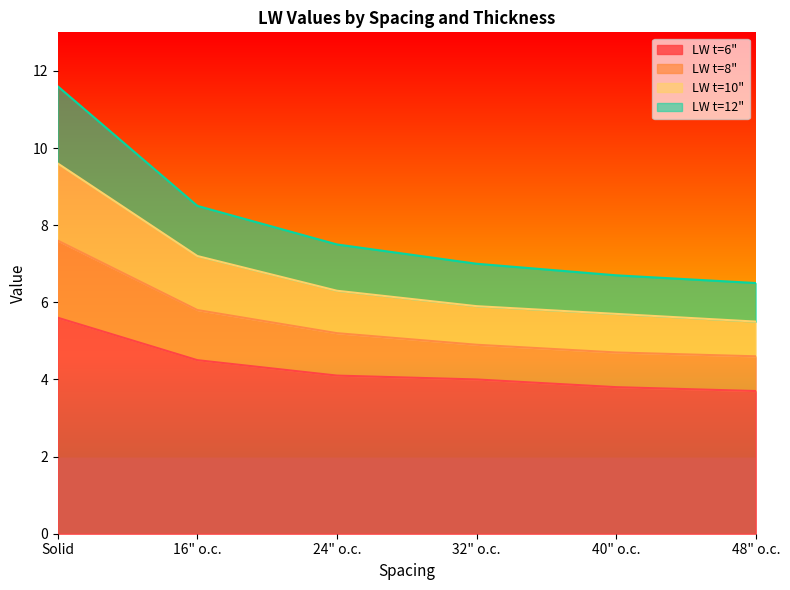

What is the value of the LW t=6" point at the 4th from the left?

4.0